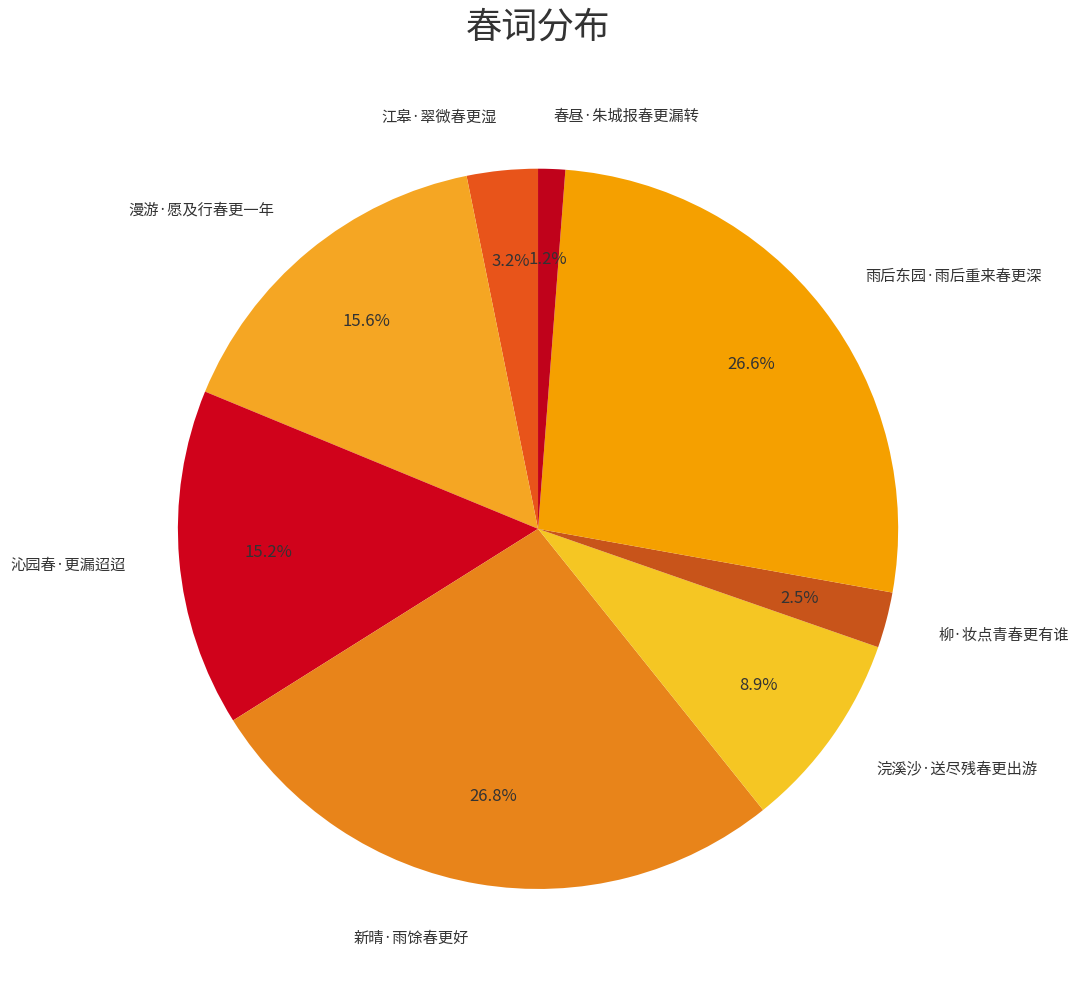

Is there a majority slice in this chart?

No